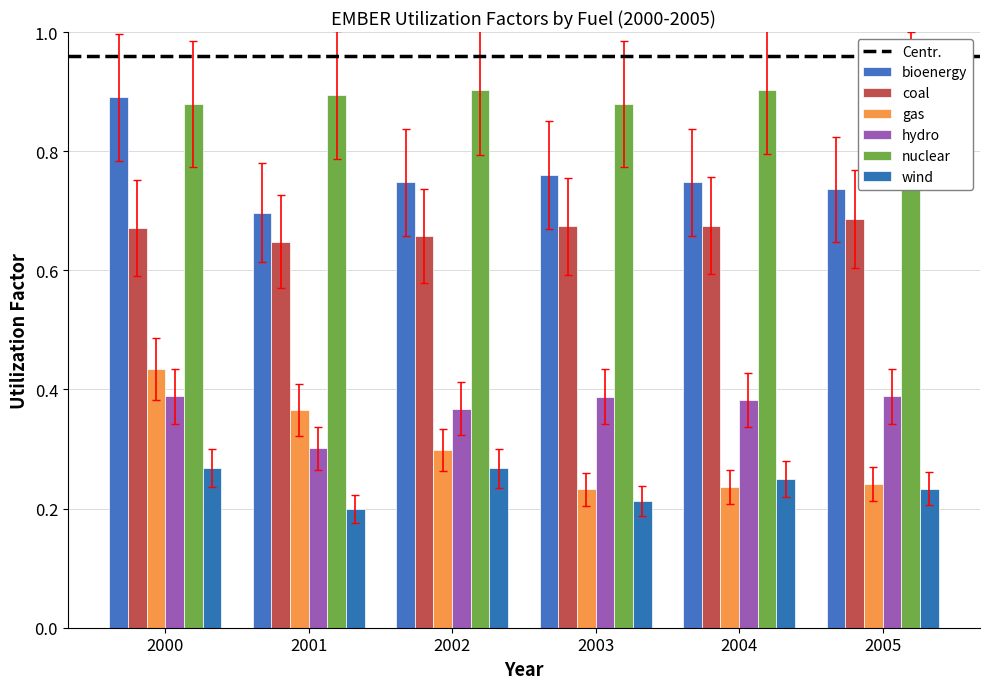

Is the value of gas at 2001 greater than the value of bioenergy at 2001?

No